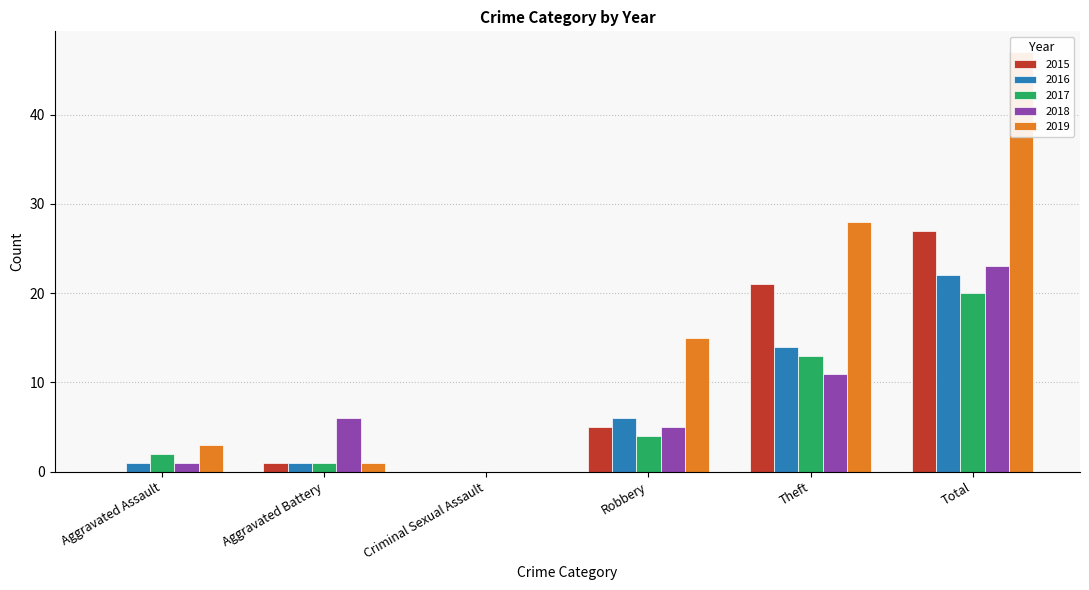

What value does the 2018 series have at Robbery?

5